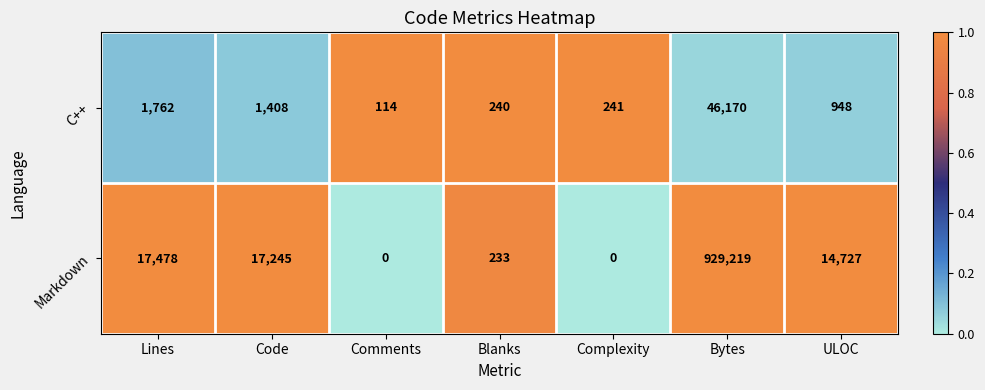

Is it true that Markdown equals 929219 at Bytes?

True